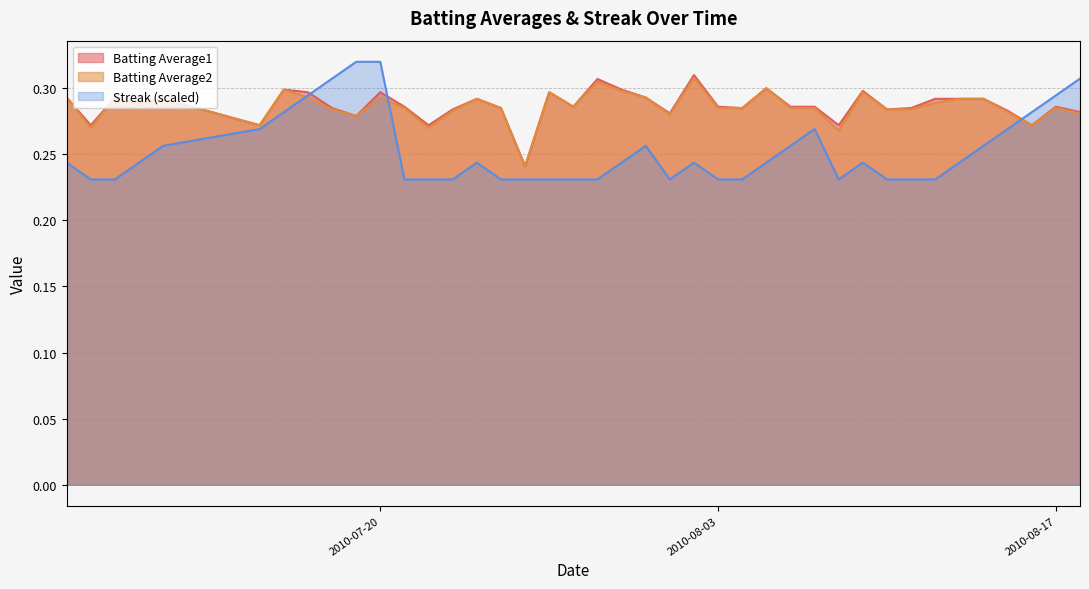

At which category is the sum across all series the highest?

2010-07-20